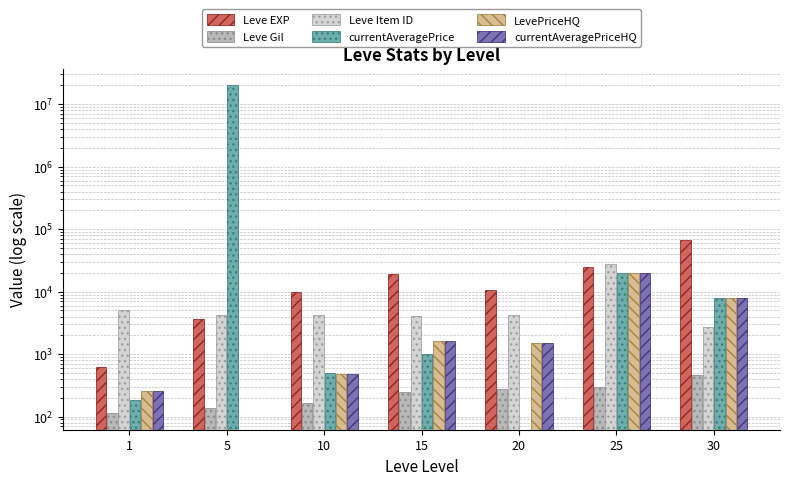

What is the value of the LevePriceHQ bar at the 3rd from the left?

490.0